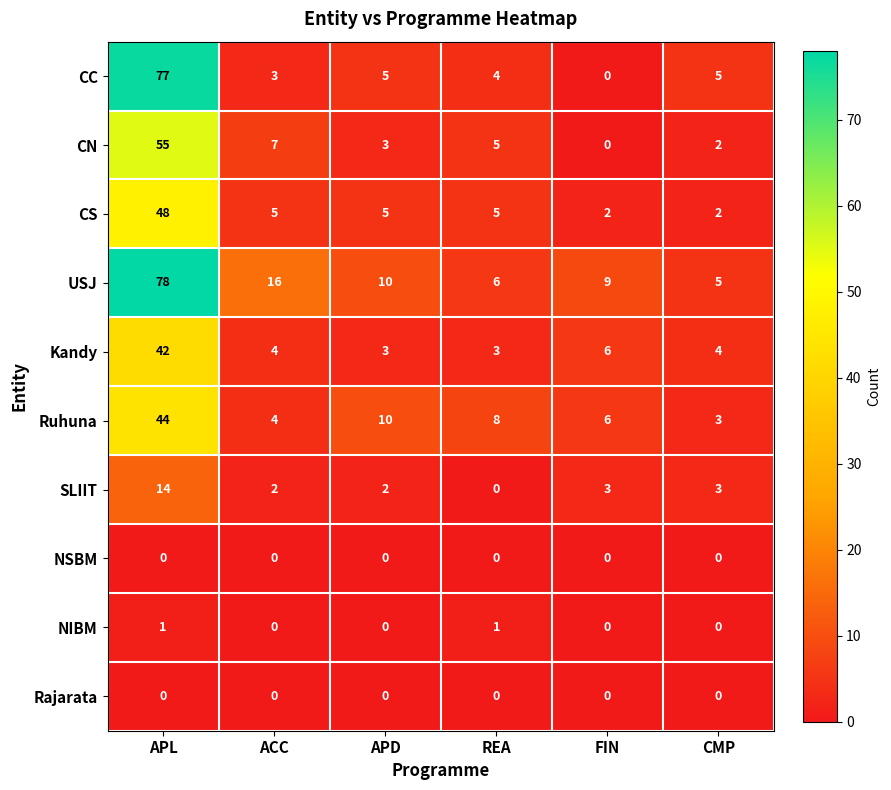

At which category is the sum across all series the highest?

APL